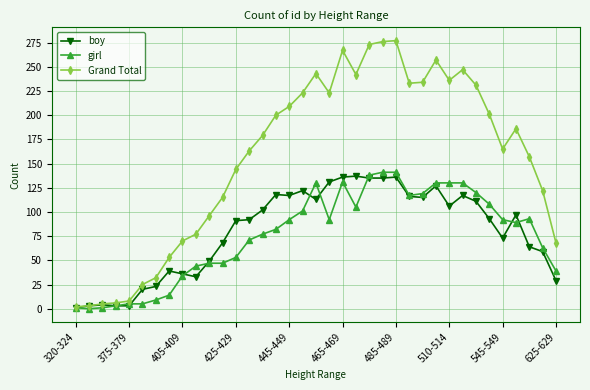

Which series has the largest range (max minus min)?

Grand Total